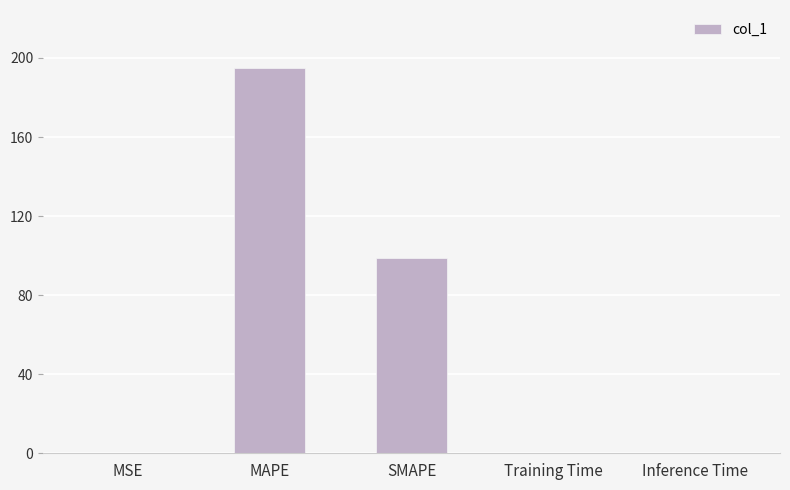

The value at MAPE is 76.1. True or false?

False